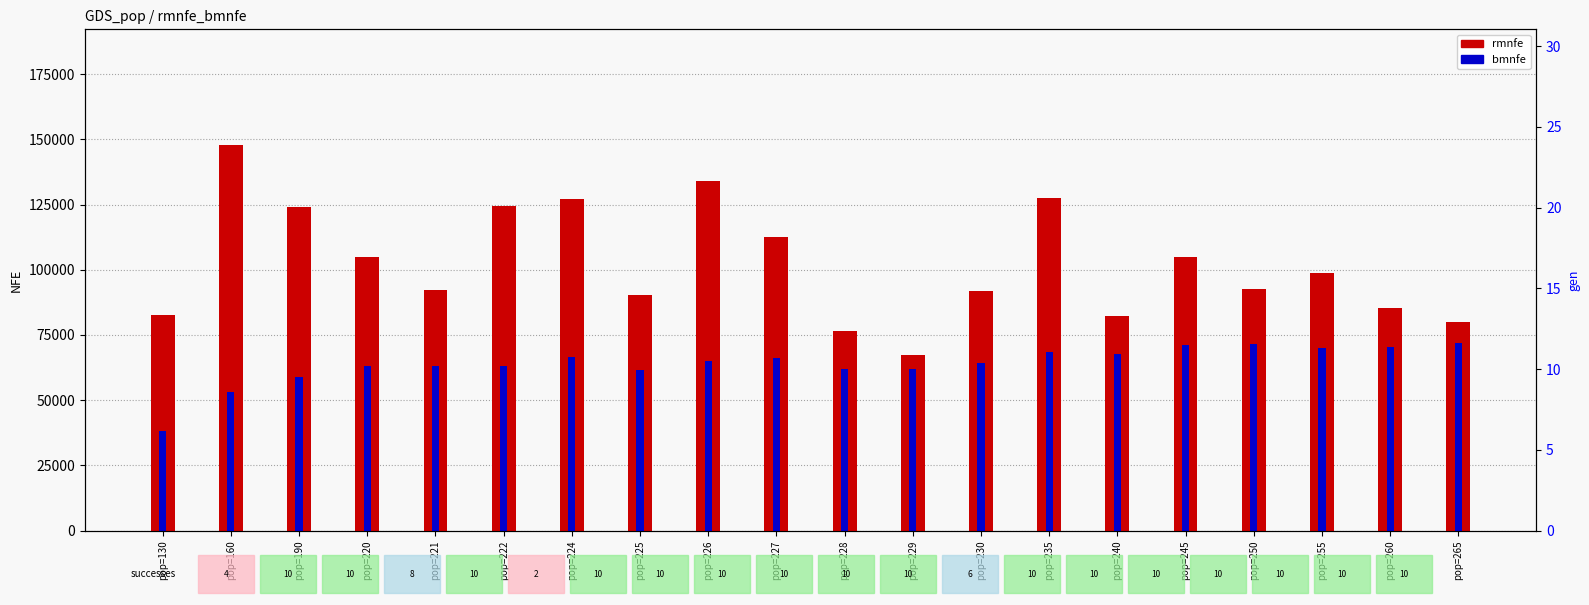

At how many categories does at least one series exceed 69295?

19